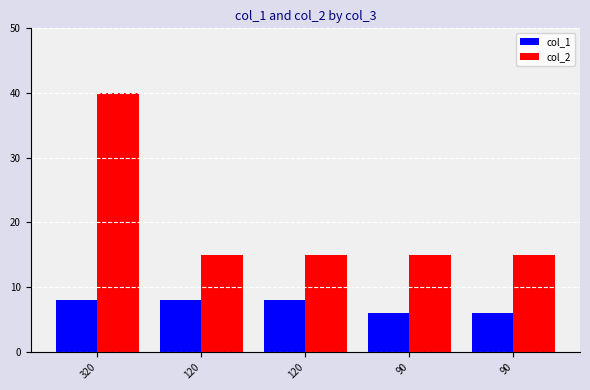

What is the maximum value shown in the chart?

40